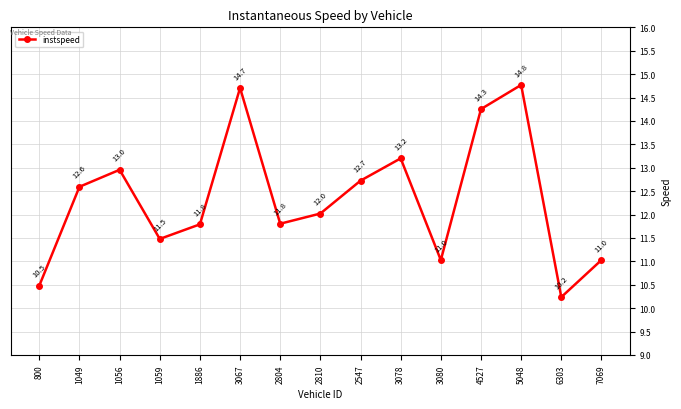

What is the change in value from 800 to 2804?

+1.3